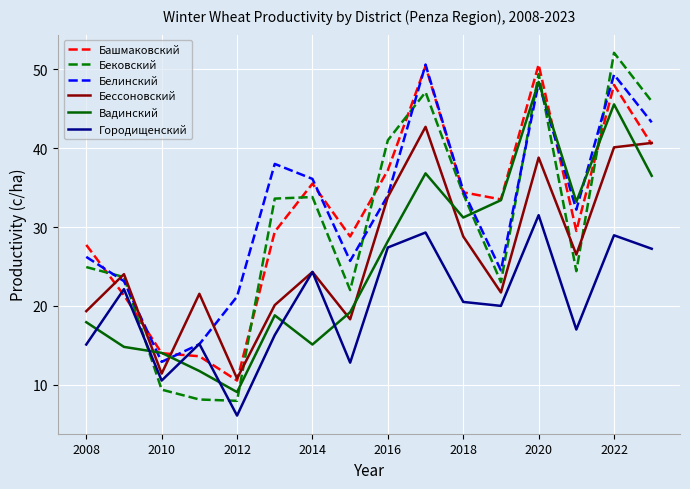

Which series has the largest range (max minus min)?

Бековский